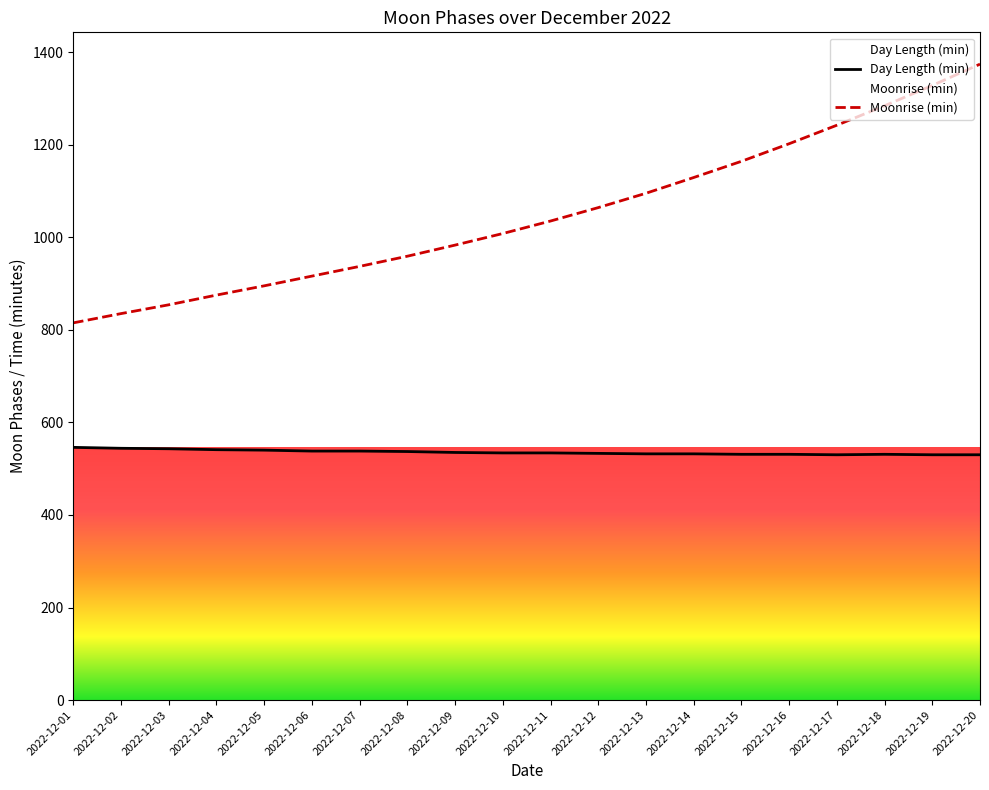

What are all the series names shown in the legend?

Day Length (min), Moonrise (min)